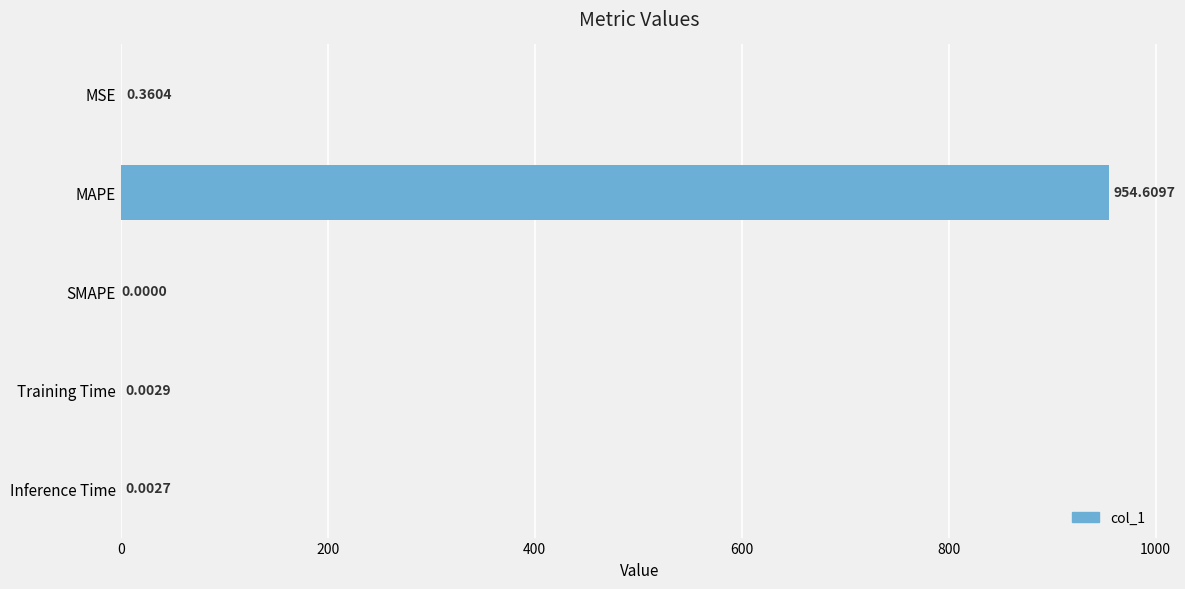

Are the bars grouped side by side (vs. stacked)?

No